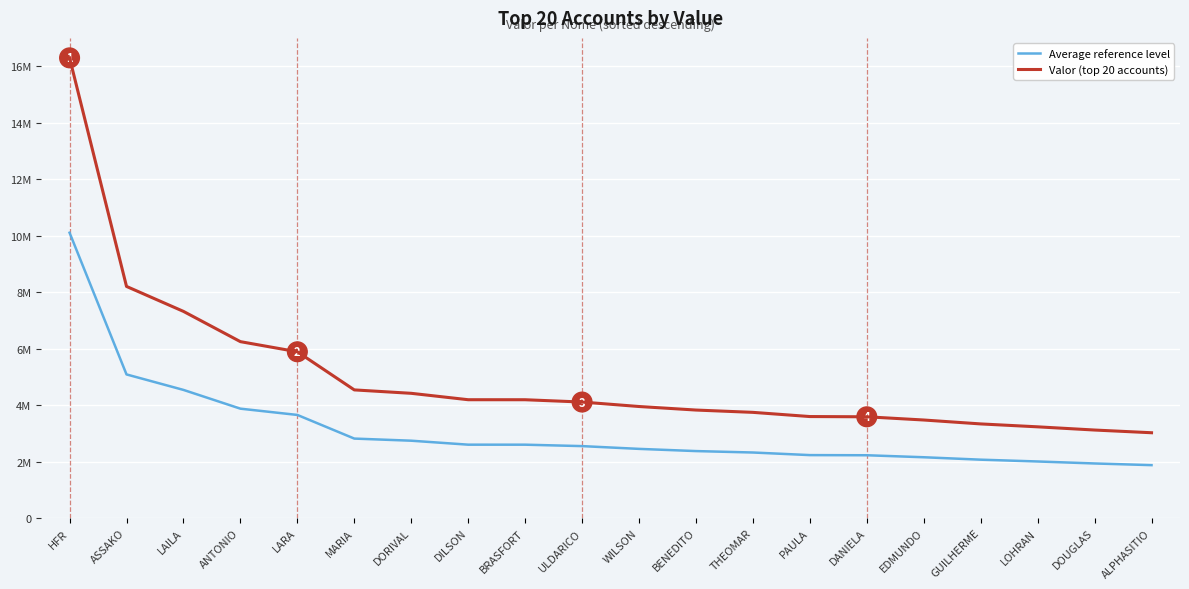

Does the chart display data point markers on the line(s)?

No